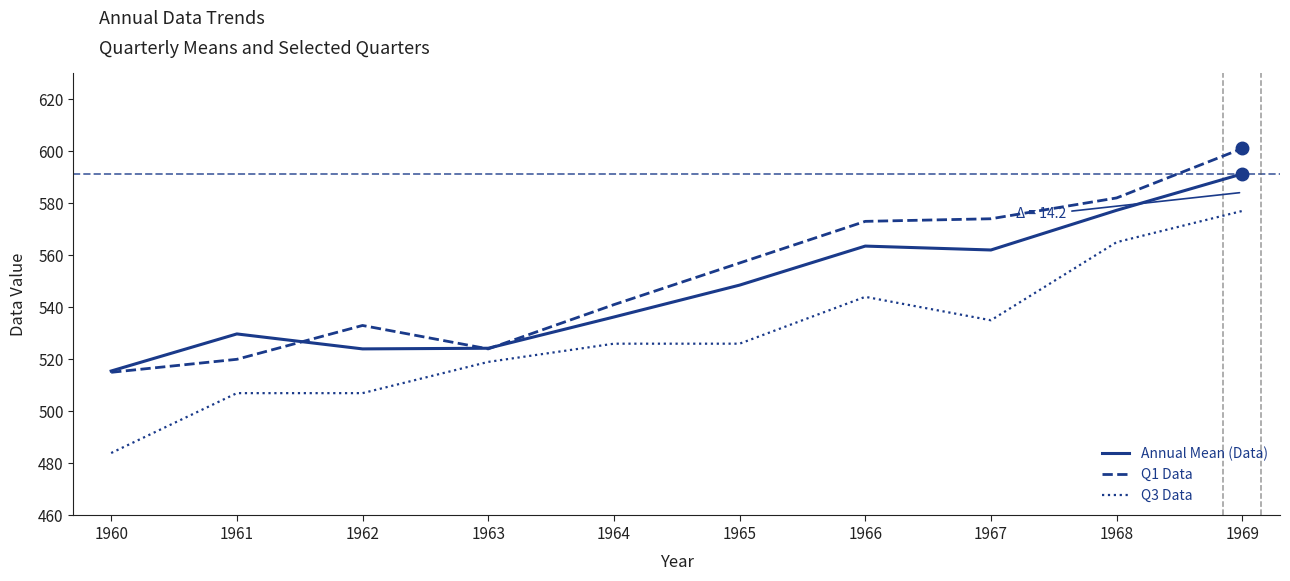

Rank the series by their maximum value, from lowest to highest.

Q3 Data, Annual Mean (Data), Q1 Data